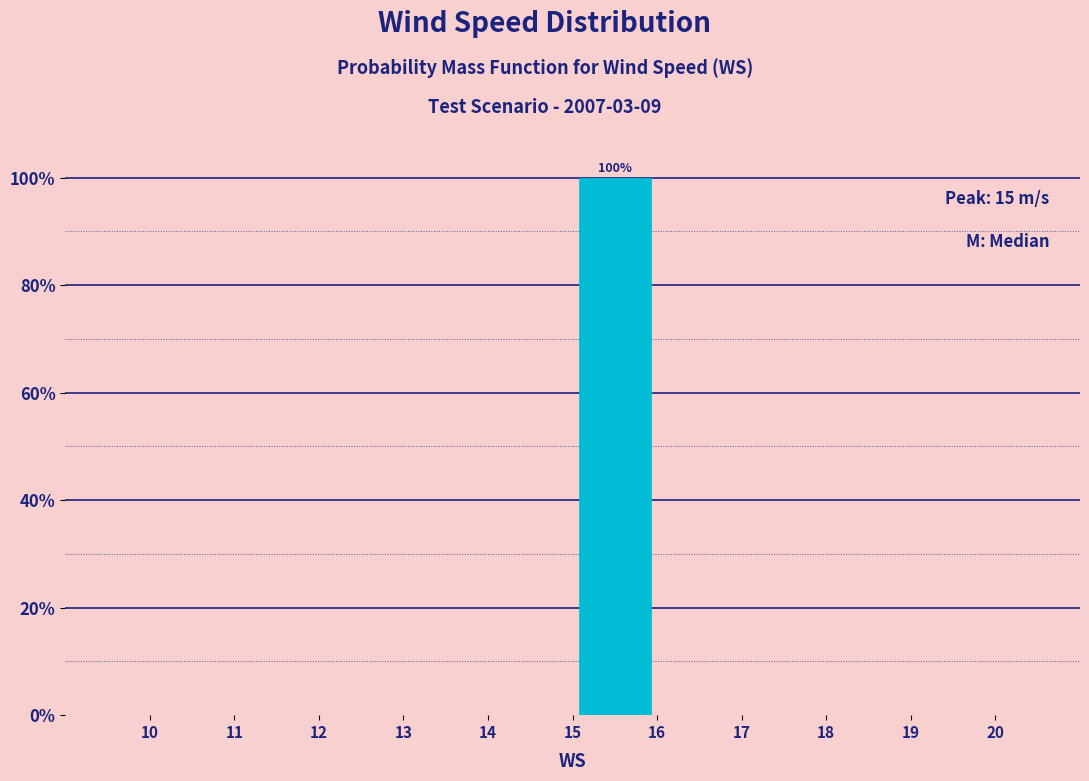

Over which range of the x-axis is the bar tallest?

15 to 16